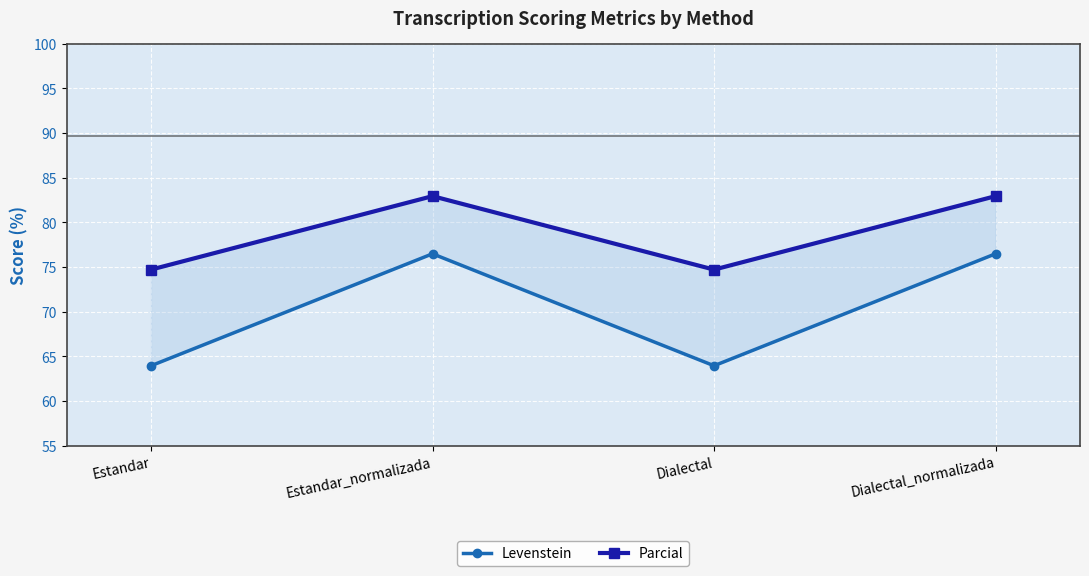

What is the sum of the Levenstein values at Estandar_normalizada and Dialectal?

140.4